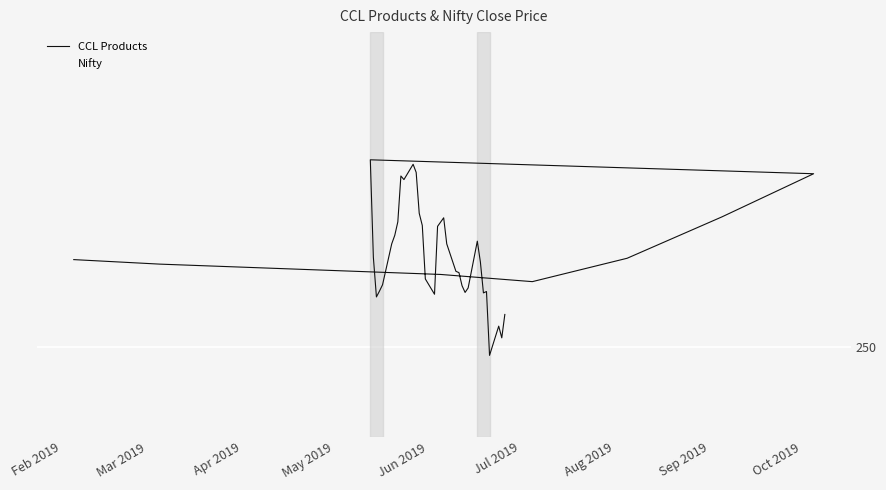

What is the smallest value displayed?

249.1